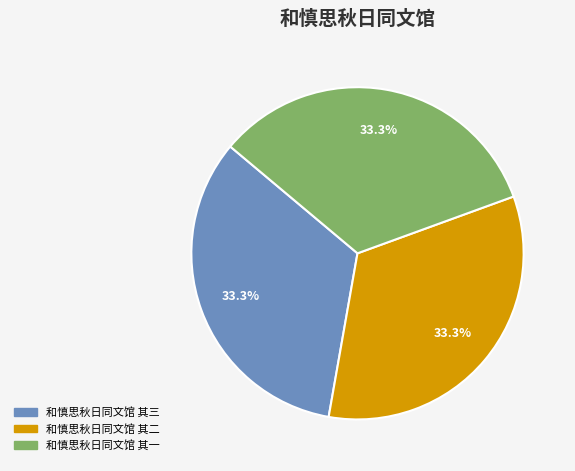

How much of the chart is everything except 和慎思秋日同文馆 其二?

66.7%